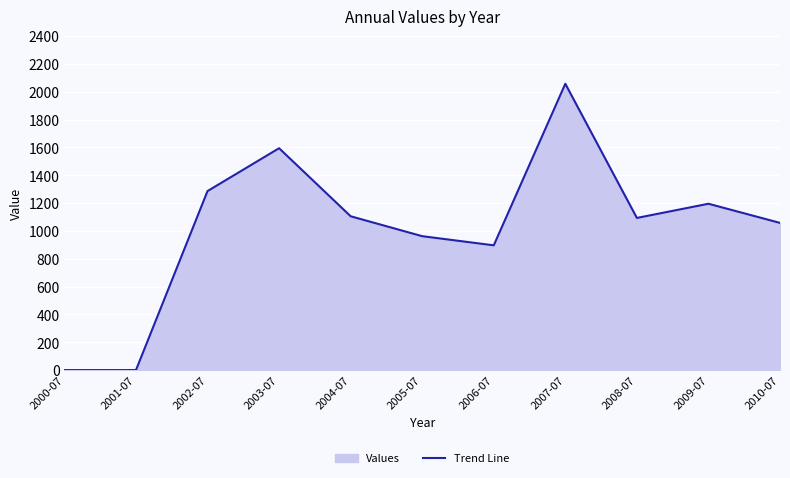

How many values are above zero?

9